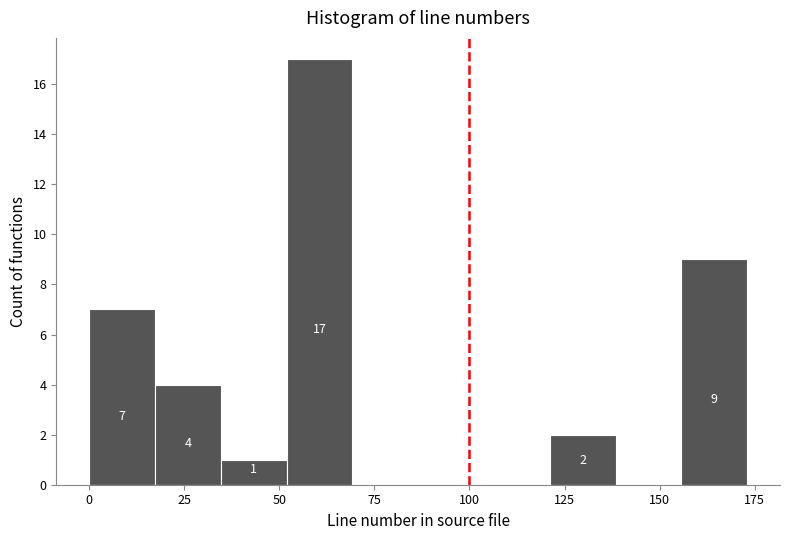

Read against the x-axis, roughly where is the centre of the tallest bar?

60